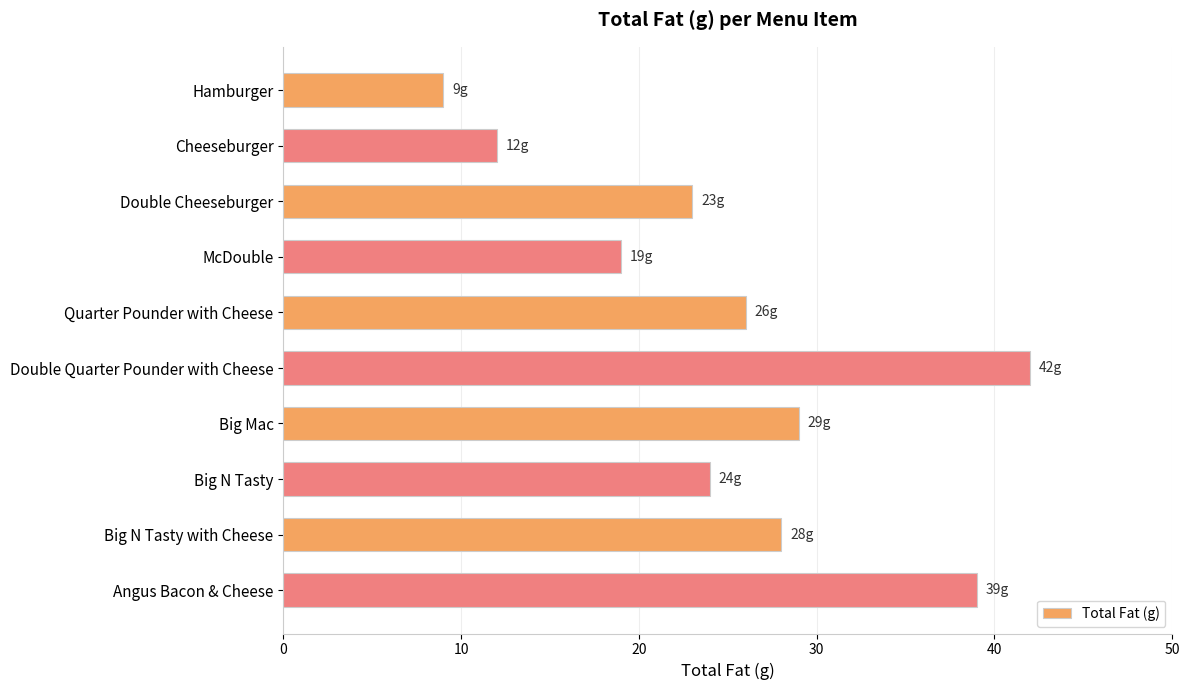

True or false: the data shows 7 at Cheeseburger.

False